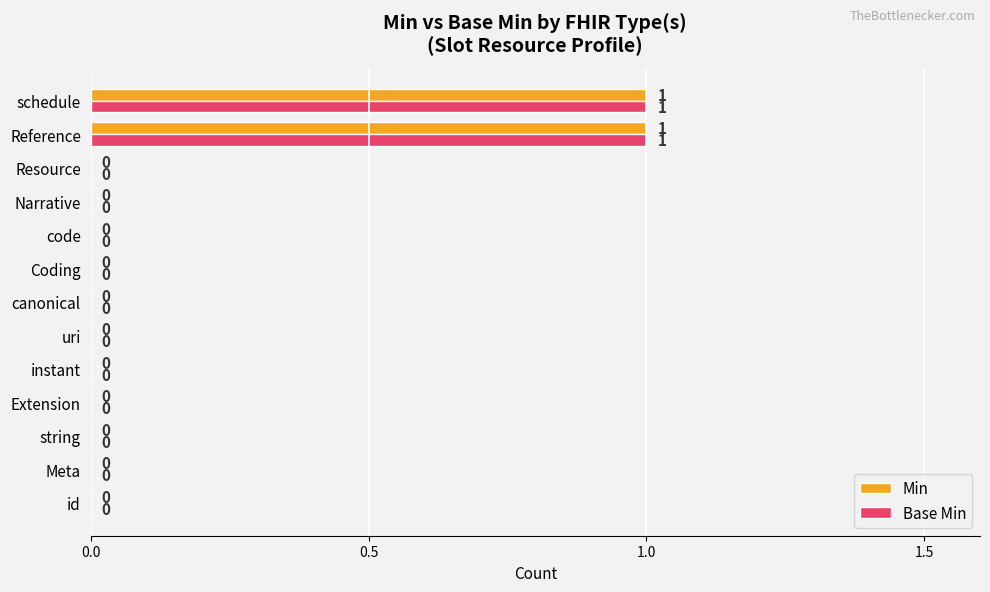

Is the value of Base Min at Meta greater than the value of Min at Reference?

No